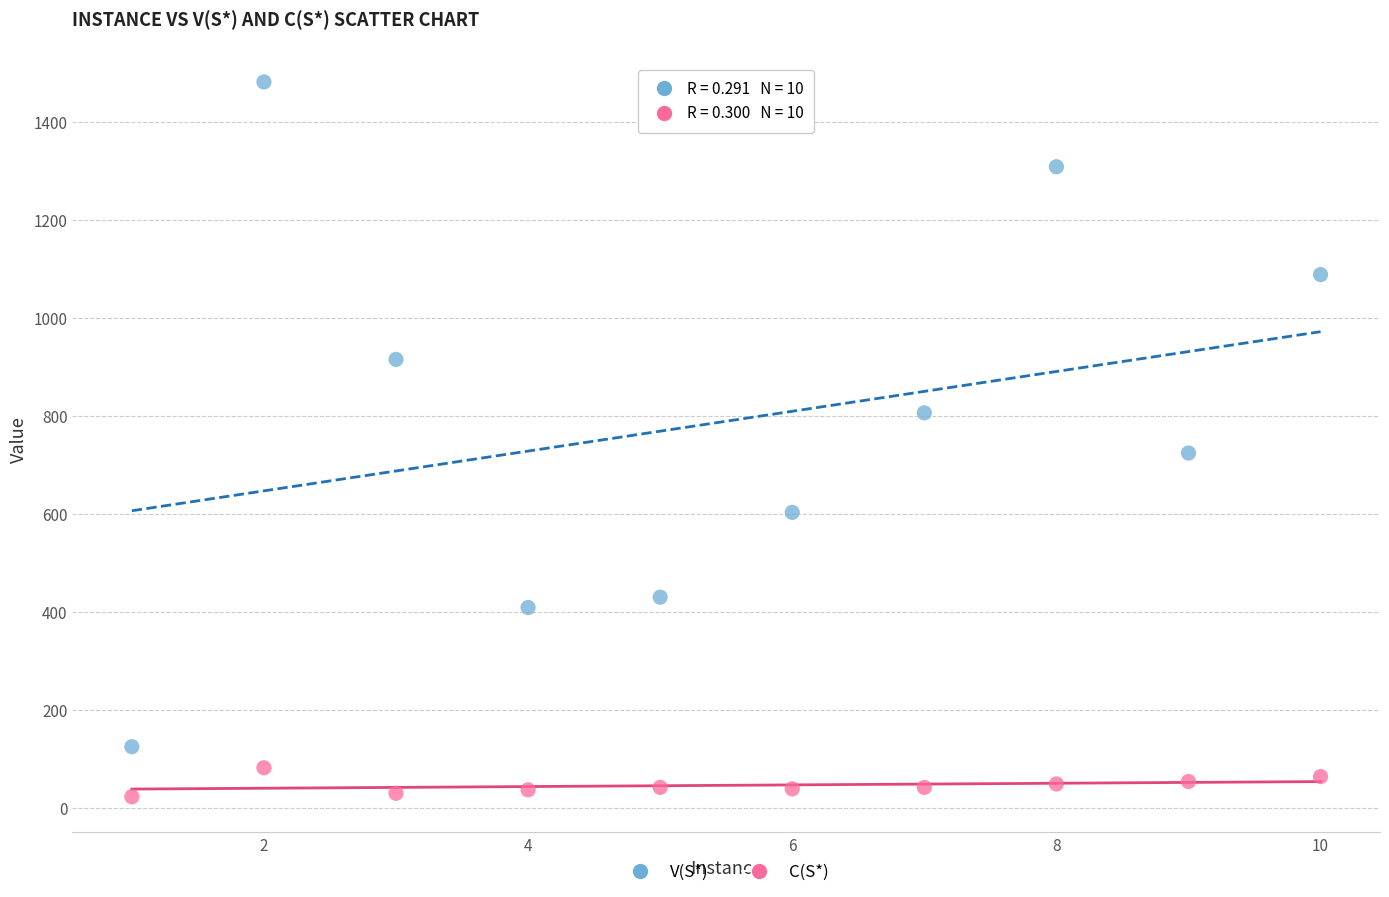

Which series reaches the minimum Y coordinate?

C(S*)